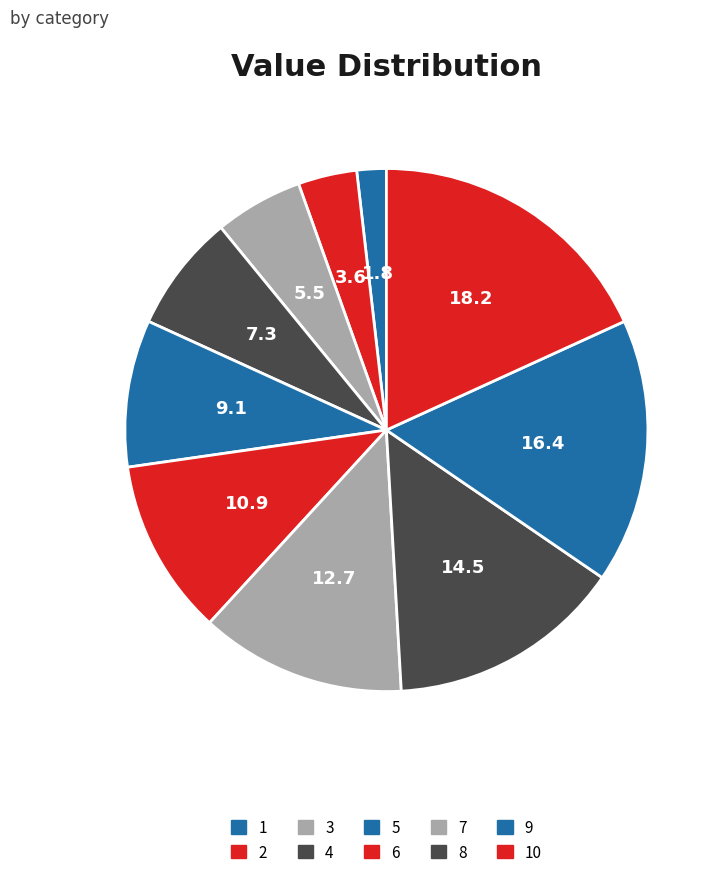

To the nearest percent, what is the average slice percentage?

10%